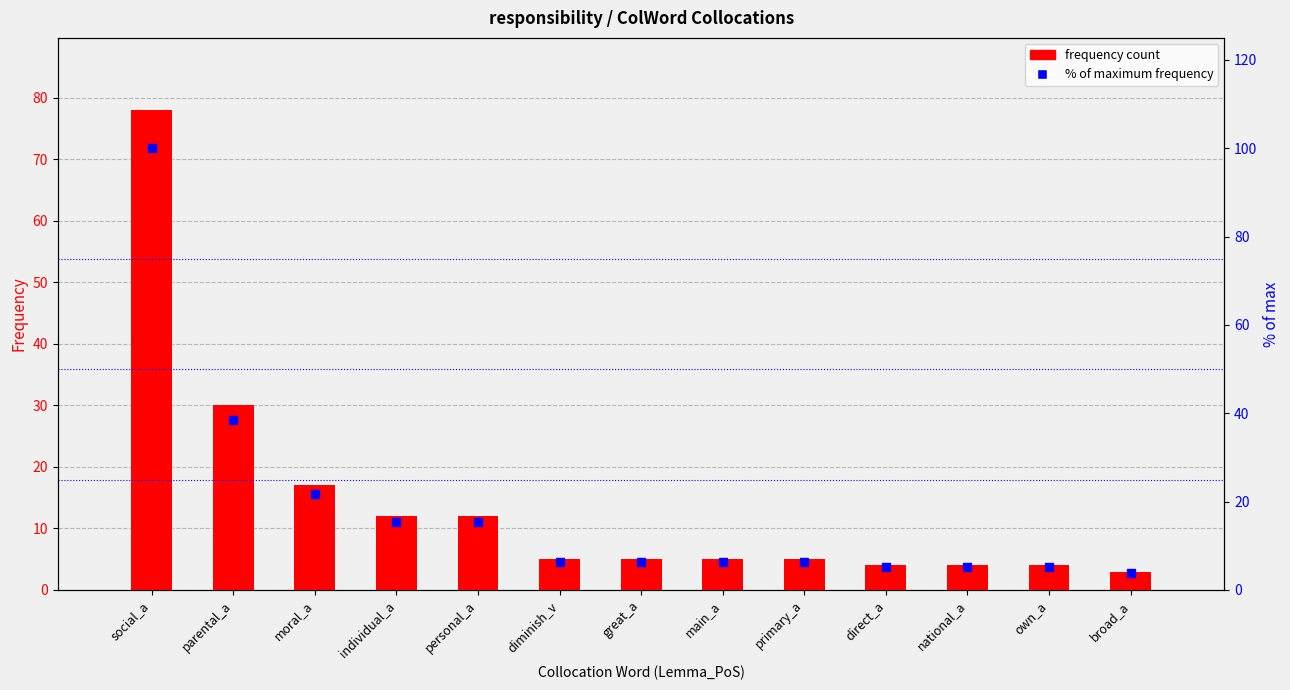

What are all the series names shown in the legend?

frequency count, % of maximum frequency